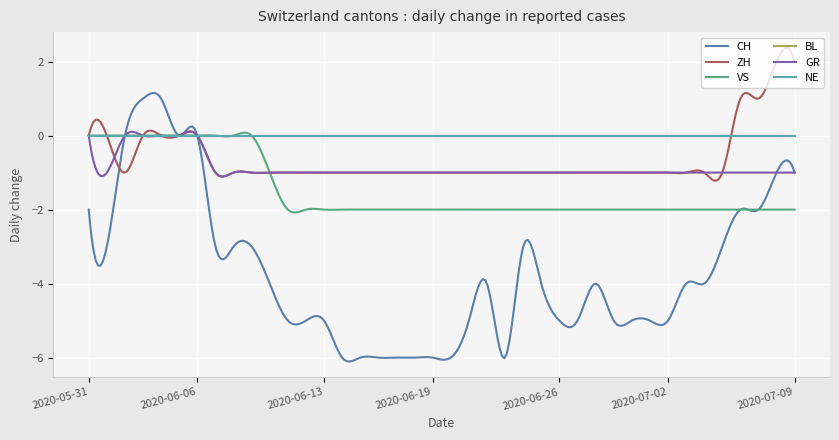

What is the smallest value displayed?

-6